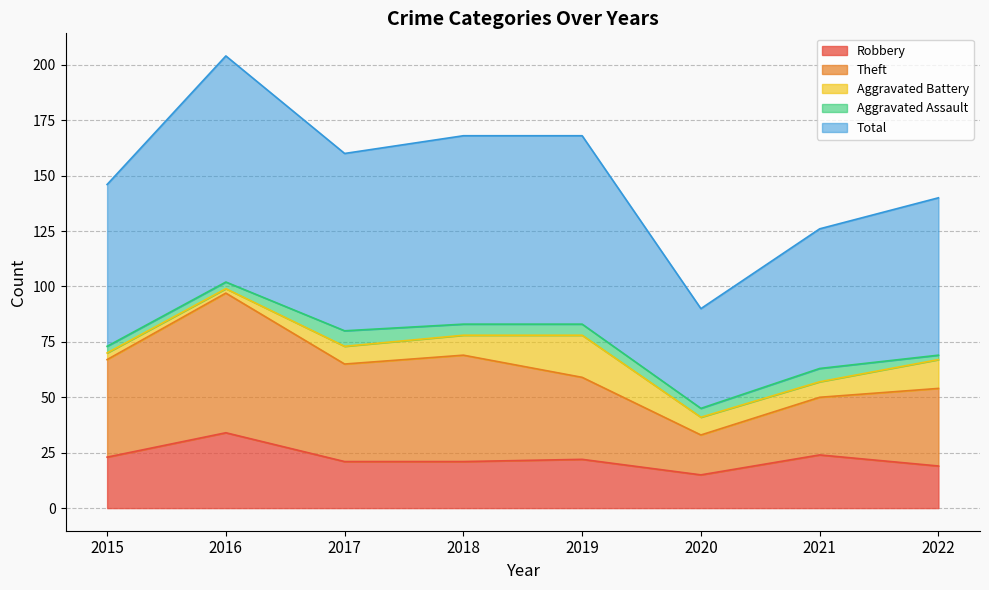

Between 2015 and 2022, which is larger?

2015